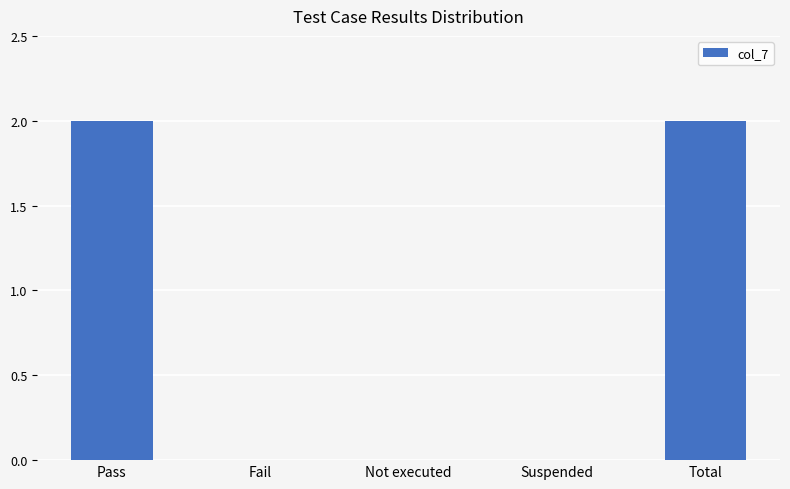

How many values are between 0 and 2?

5